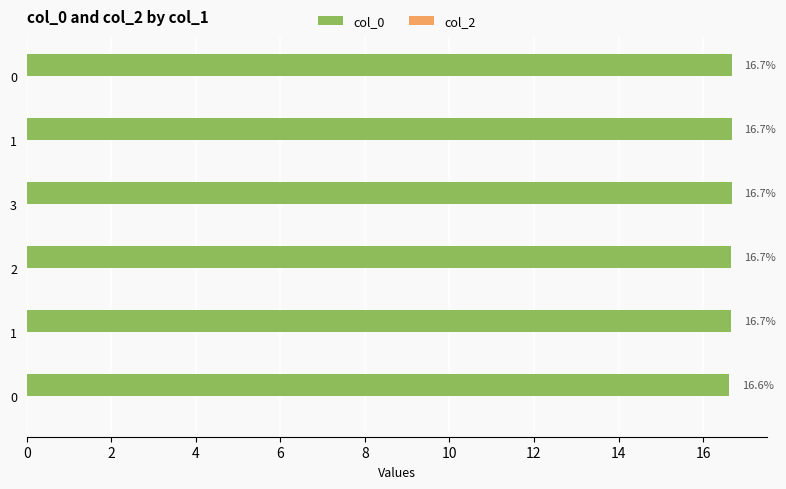

How many data points does each series have?

6